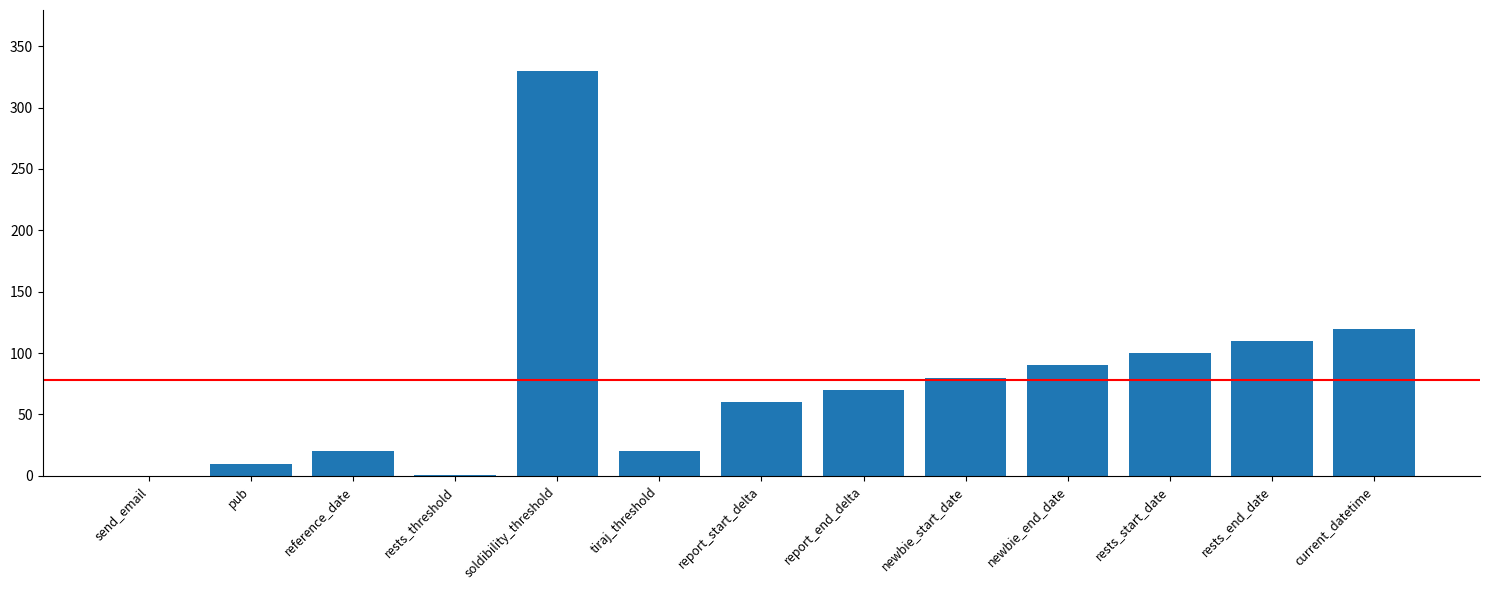

Where does the data first go above 70?

soldibility_threshold